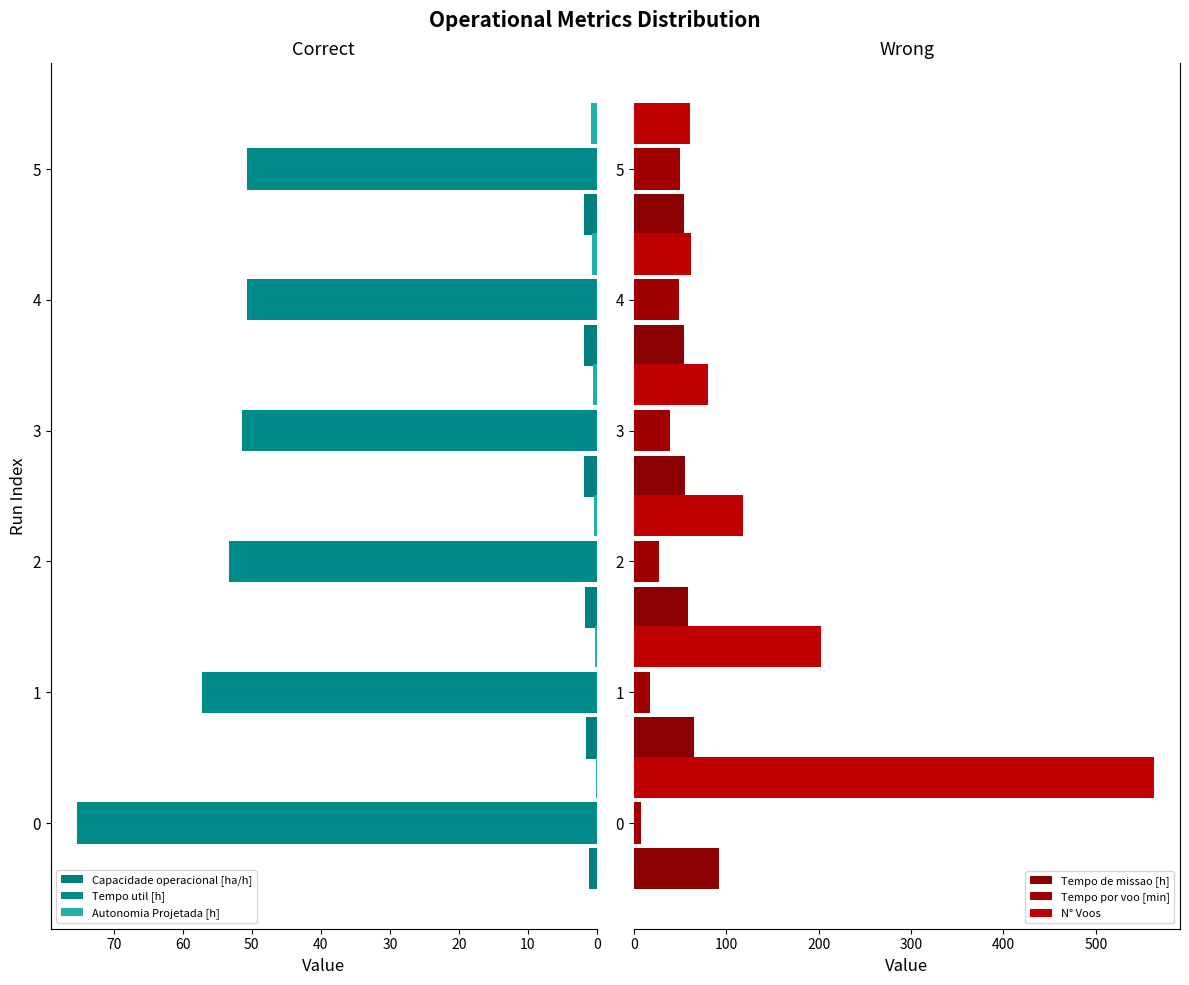

How many values in the Tempo de missao [h] series exceed 58?

3